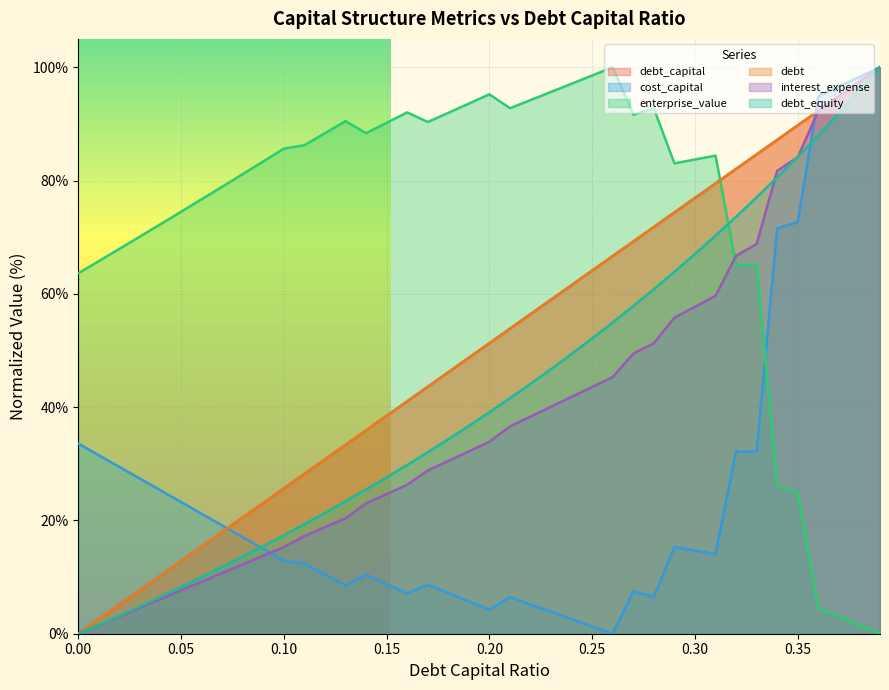

What are all the series names shown in the legend?

debt_capital, cost_capital, enterprise_value, debt, interest_expense, debt_equity